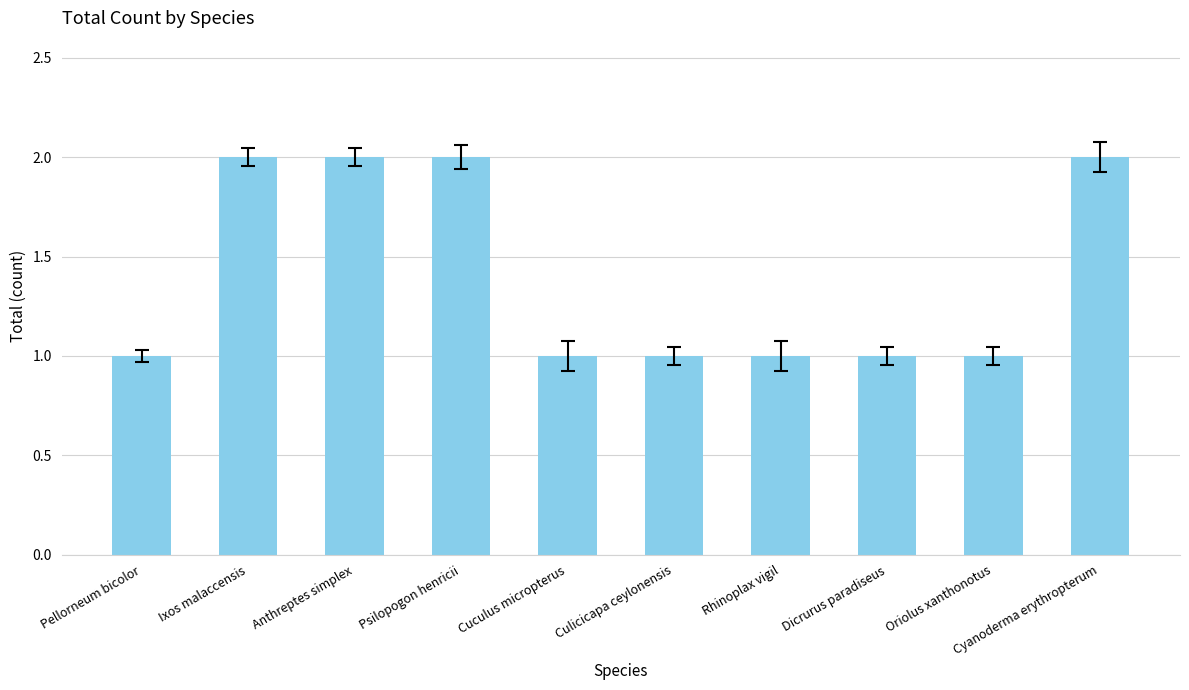

What is the label of the 1st bar from the left?

Pellorneum bicolor